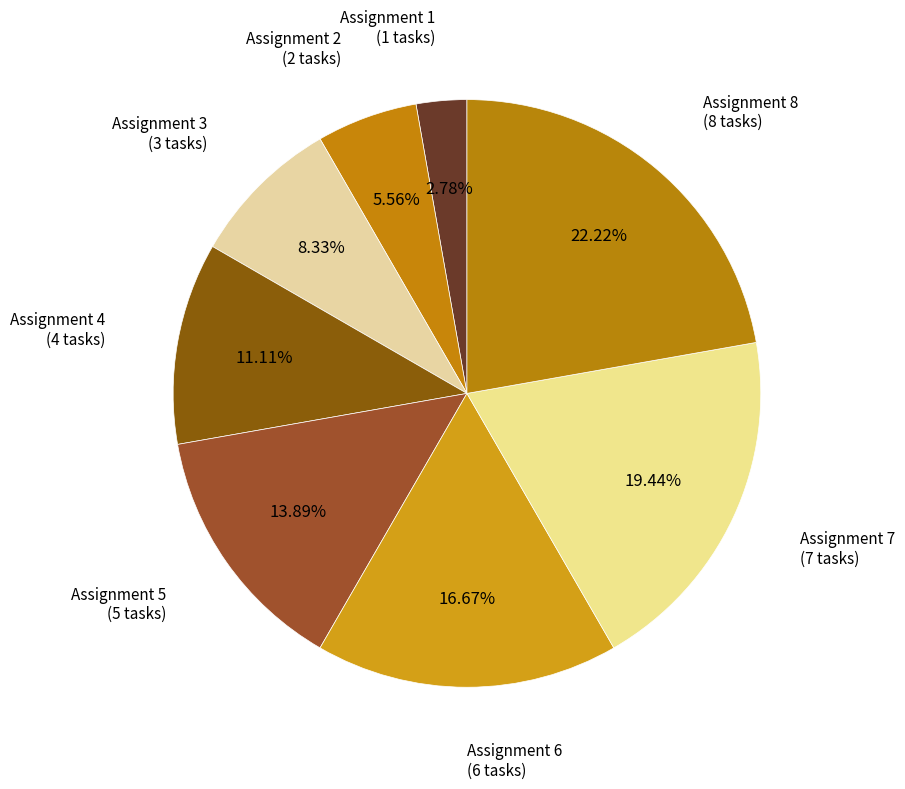

To the nearest percent, what is the difference between the largest and smallest slice percentages?

19%